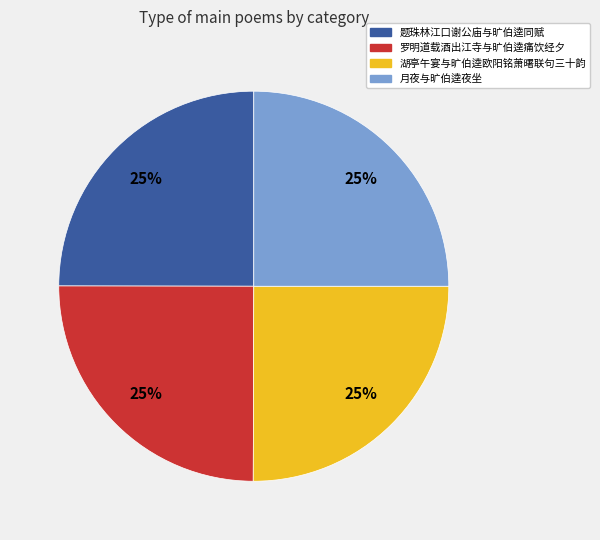

Is there any slice that represents more than half of the pie?

No